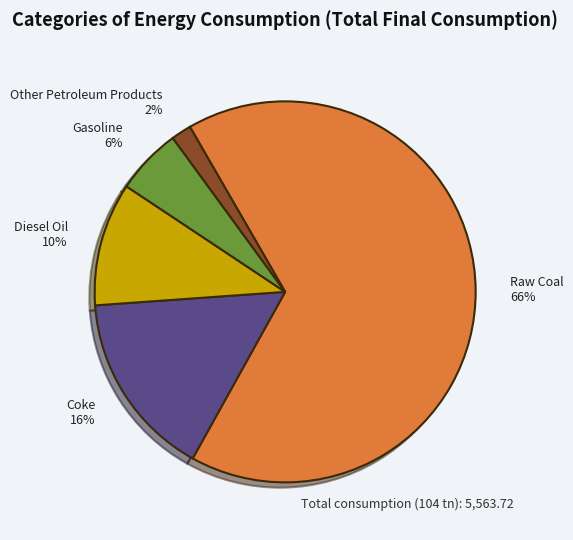

Between Diesel Oil and Other Petroleum Products, which is larger?

Diesel Oil